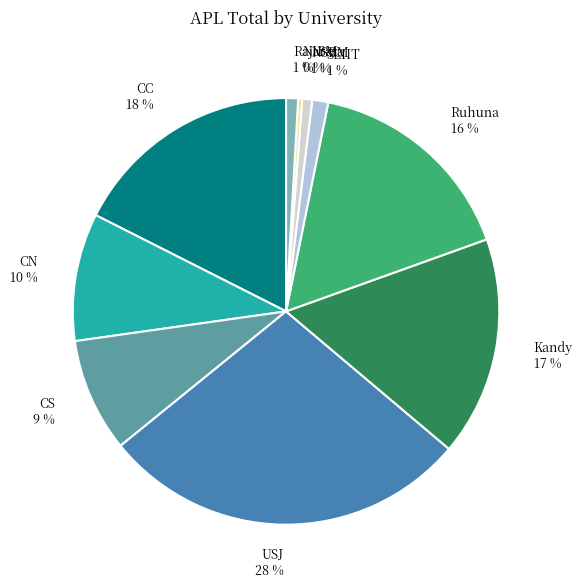

Is it true that Kandy is 17% of the pie?

True